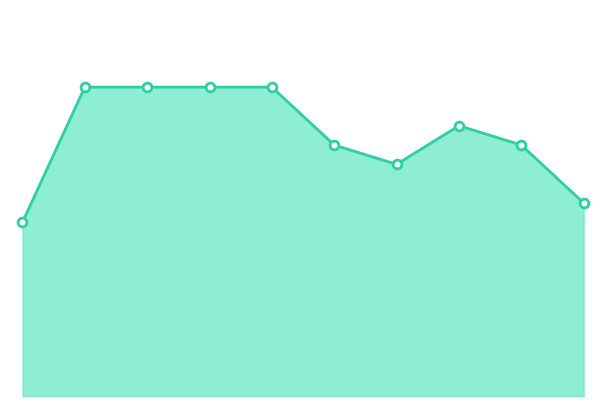

How many lines are shown in the chart?

1